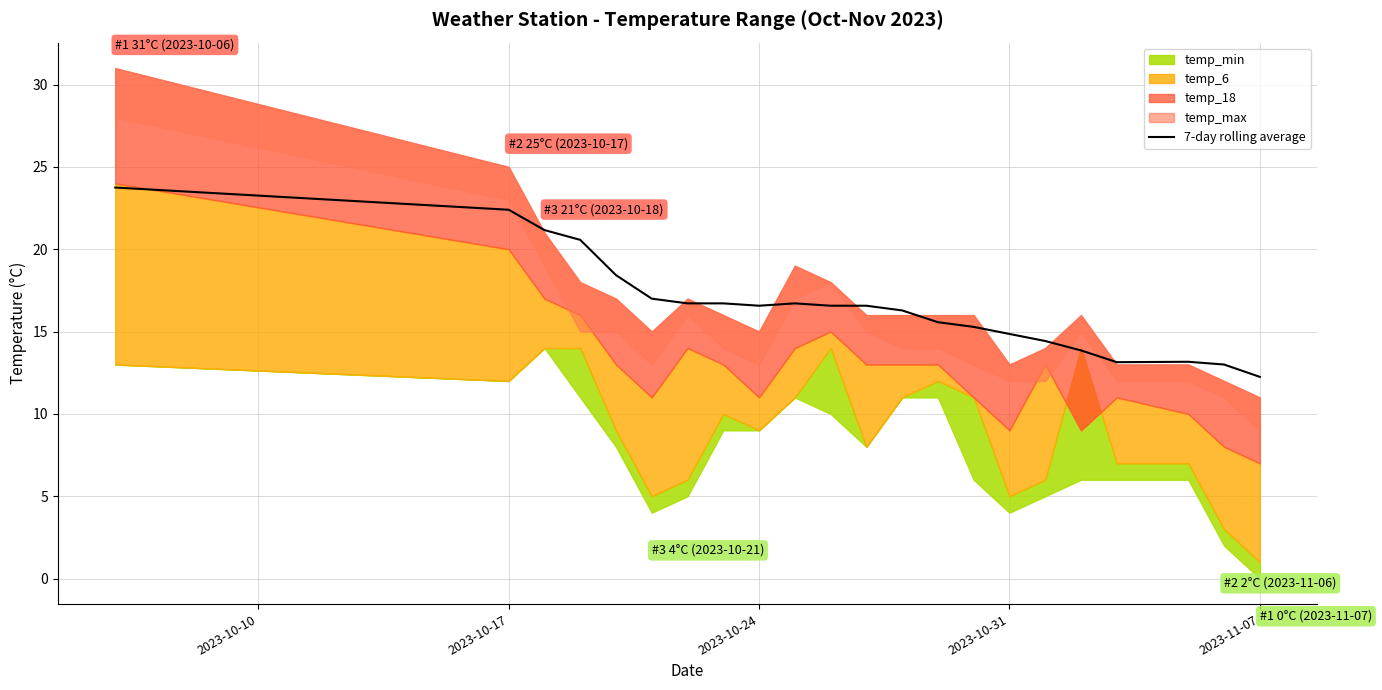

What is the difference between the second highest and second lowest values?

9.4